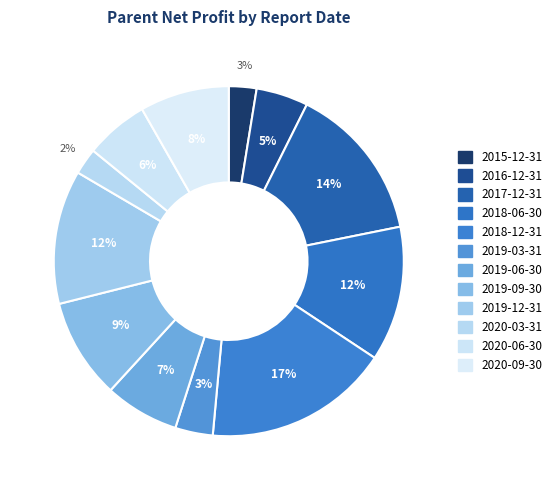

Which category has the biggest portion of the pie?

2018-12-31